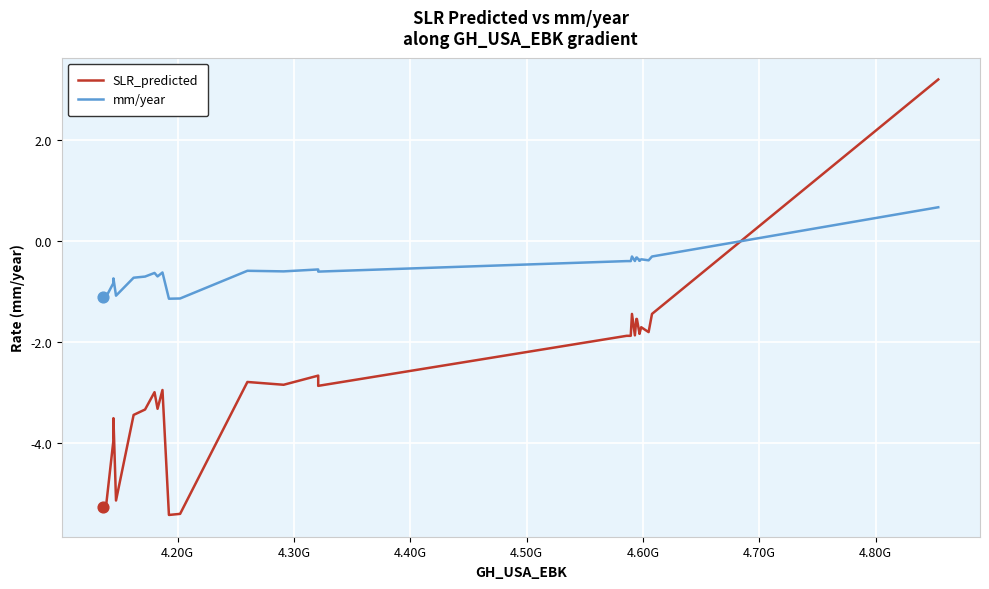

Which series has the largest total across all categories?

mm/year